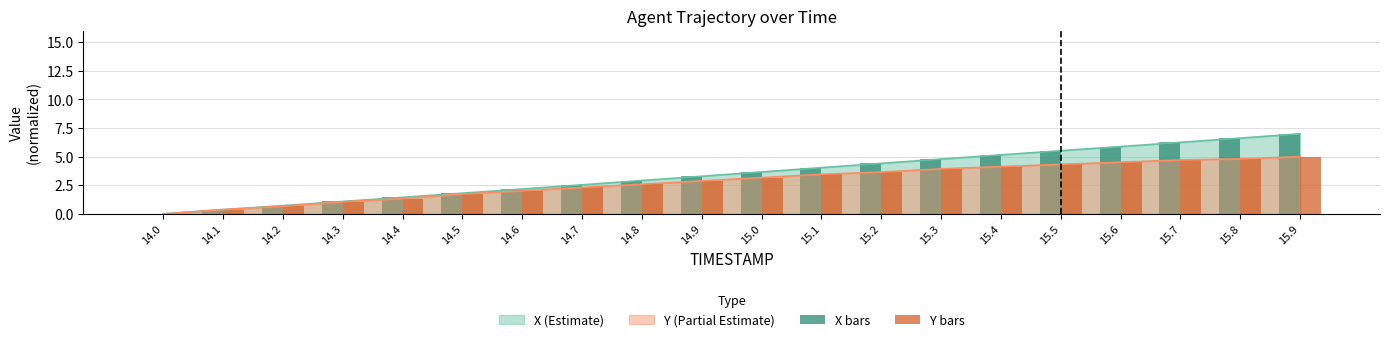

Which has a higher value, 14.3 or 15.7?

15.7